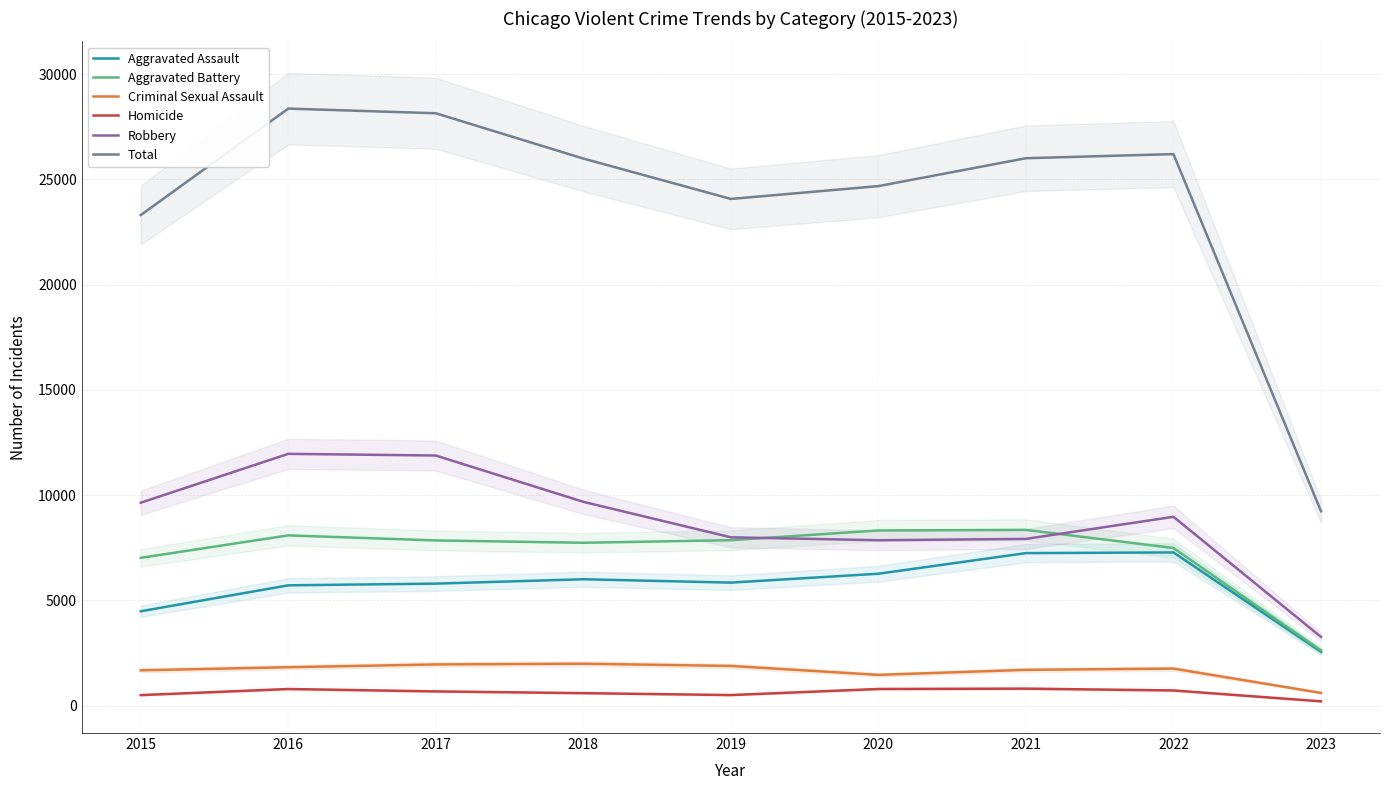

What is the value of the Criminal Sexual Assault point at the 4th from the left?

1987